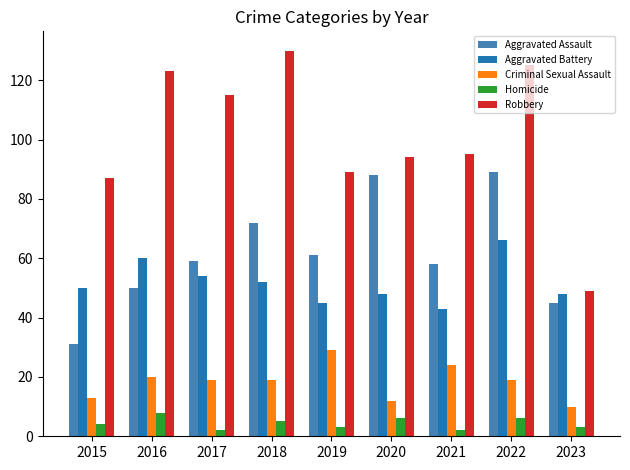

At how many categories does at least one series exceed 34?

9